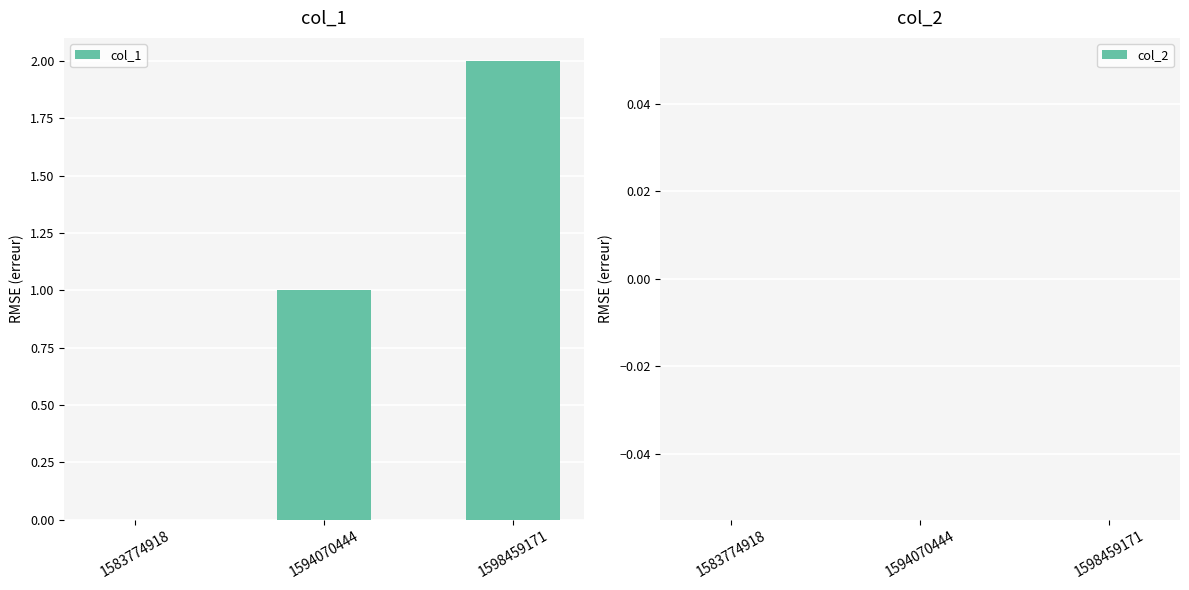

Which label corresponds to the largest value in the chart?

1598459171